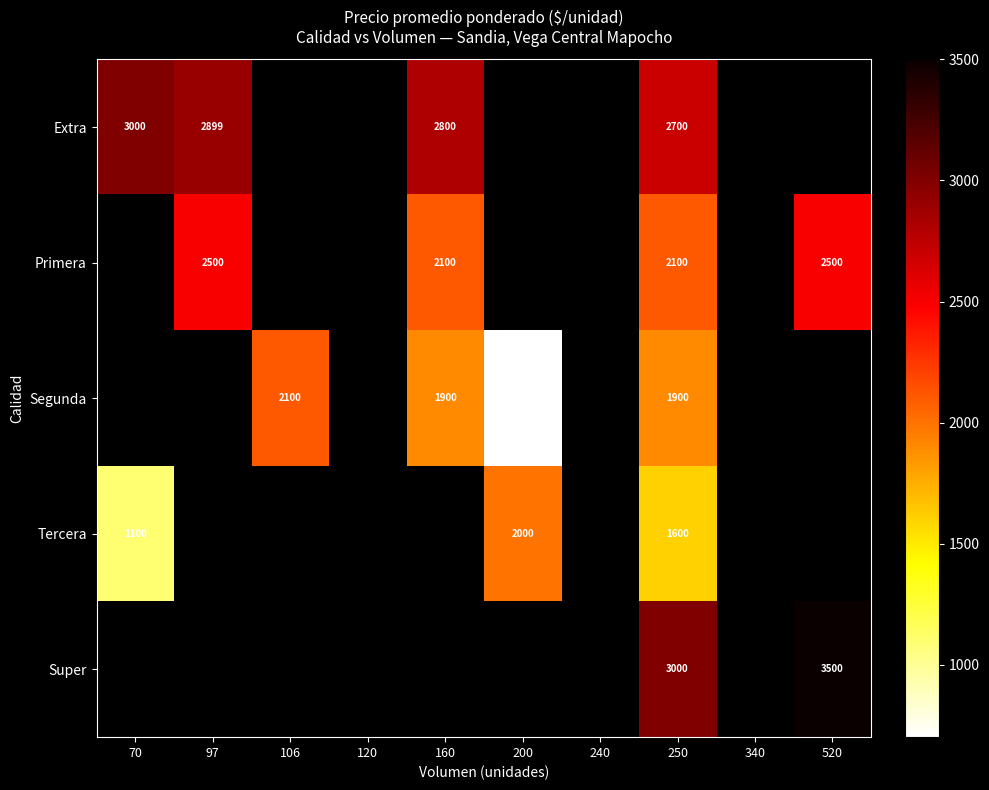

How many series are shown in this chart?

5